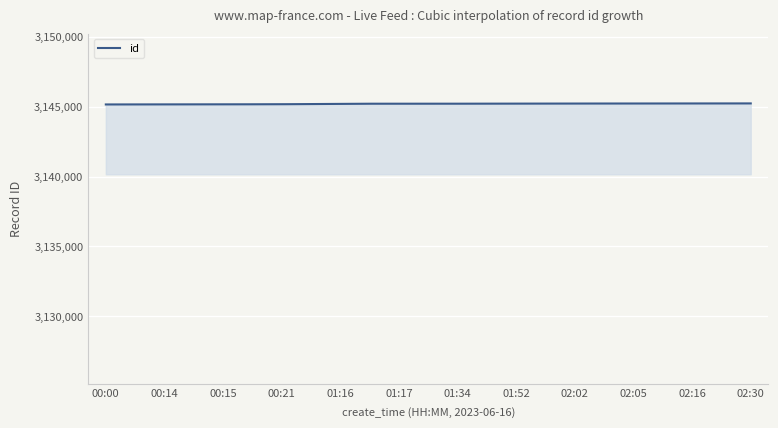

What is the greatest value displayed?

3145236.0